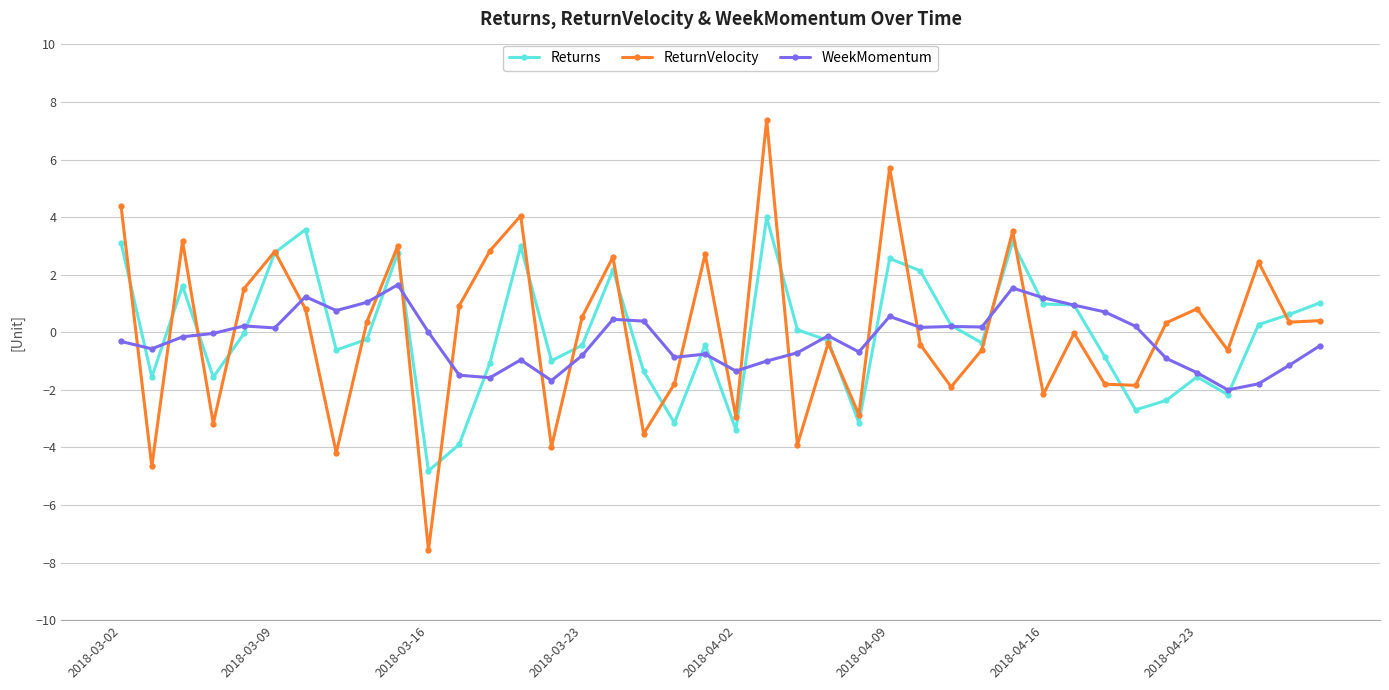

Which series has the widest spread of values?

ReturnVelocity